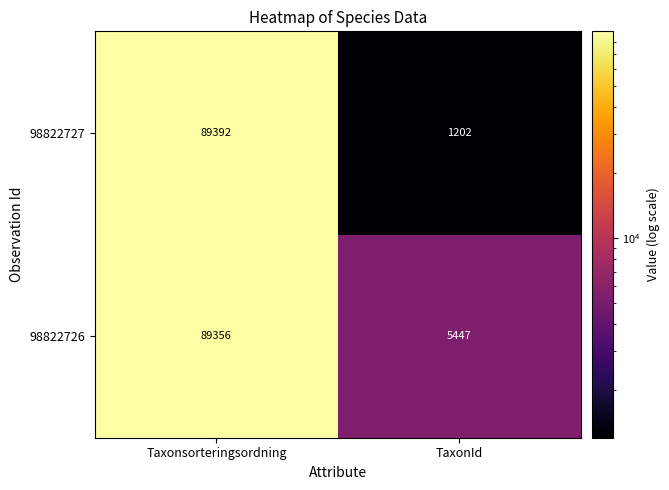

Rank the series by their average value, from lowest to highest.

98822727, 98822726